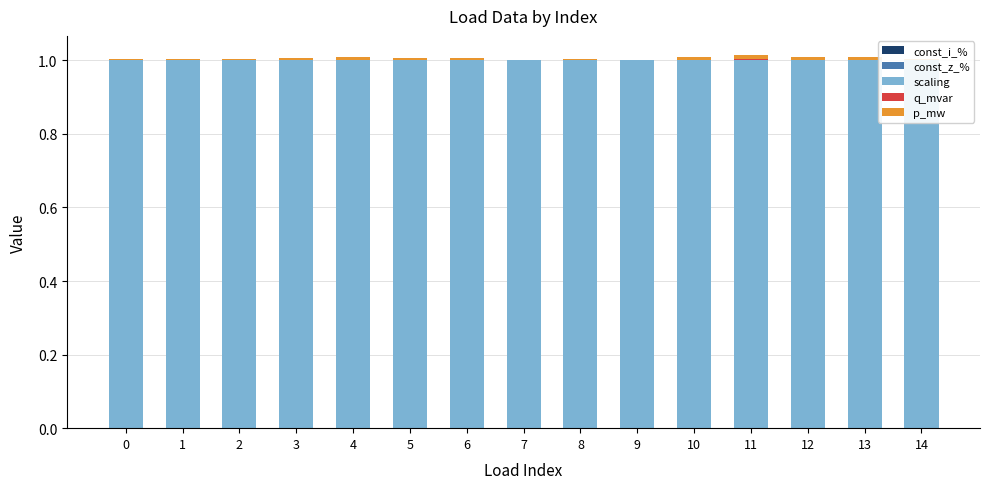

How many bars are there in total?

75